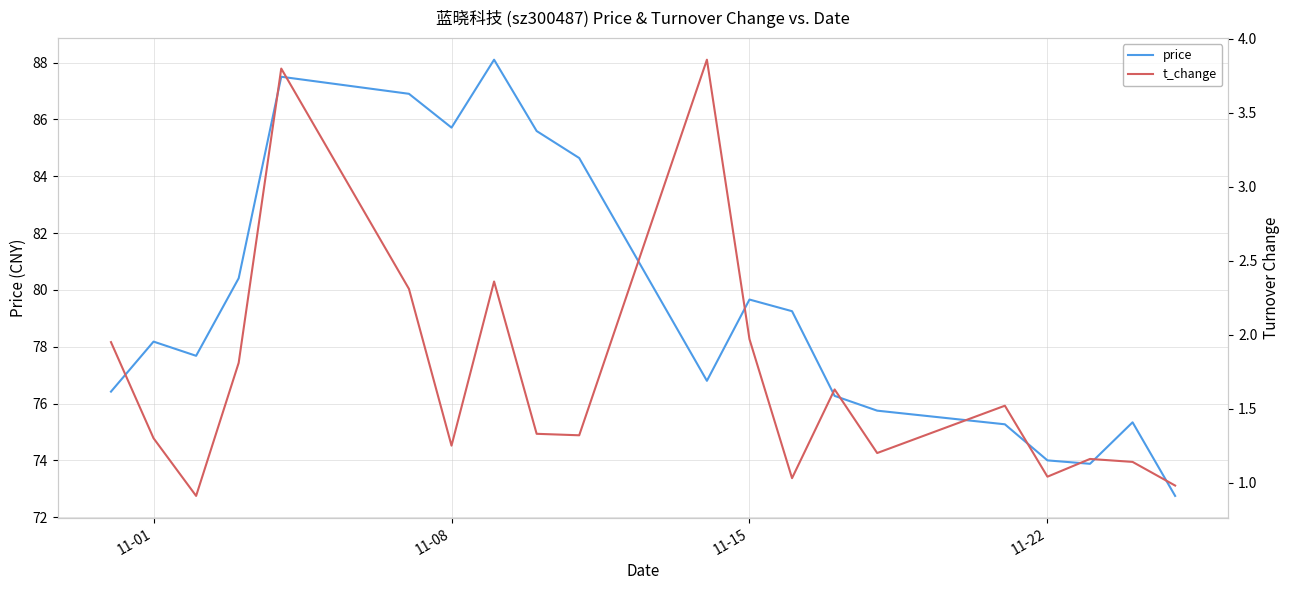

At which label does price first exceed 78?

11-01